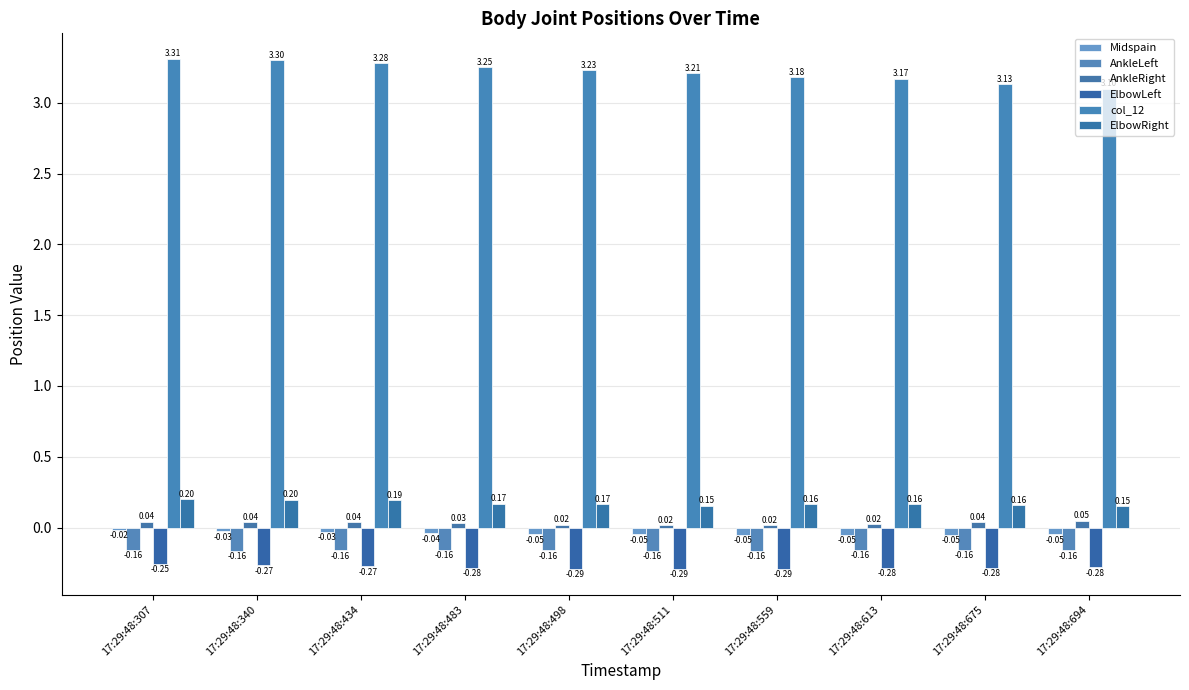

Between 17:29:48:511 and 17:29:48:675, which series saw the biggest shift?

col_12